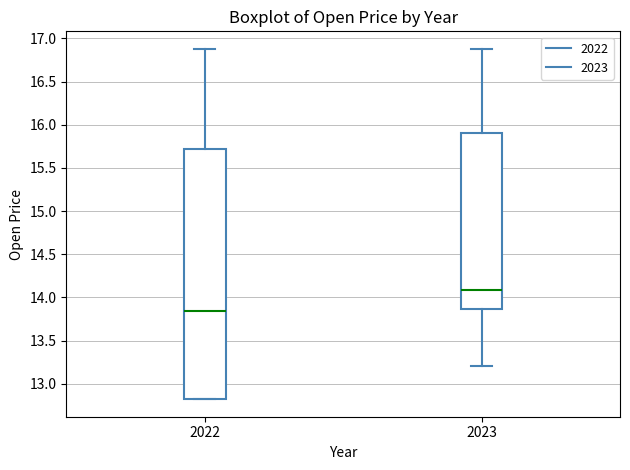

Reading left to right, read every box against the y-axis: the position of its median line, the range the box covers, and the ends of its whiskers. The values are not printed on the chart, so give them approximately, as read against the axis.

2022: median 13.85, box 12.80 to 15.70, whiskers 12.80 to 16.90
2023: median 14.10, box 13.85 to 15.90, whiskers 13.20 to 16.90